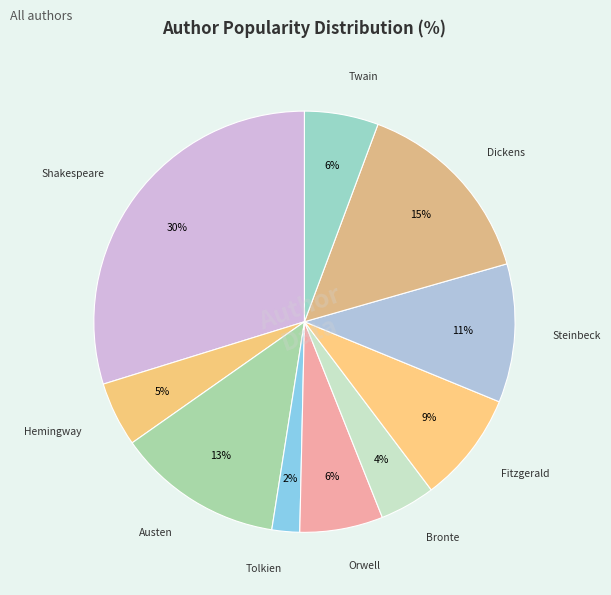

Does any single category account for the majority?

No